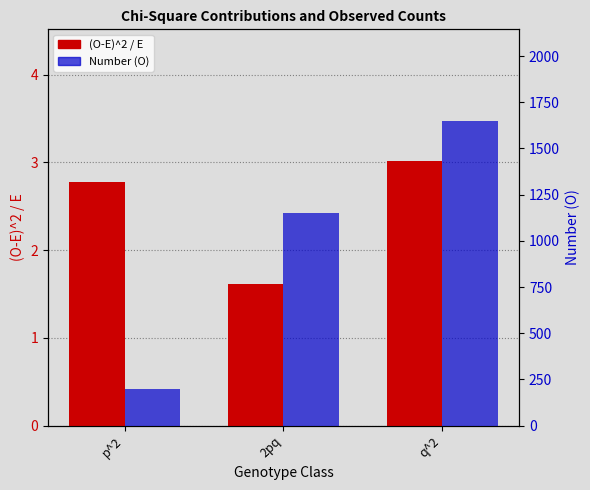

What is the total value across all series at 2pq?

1151.3